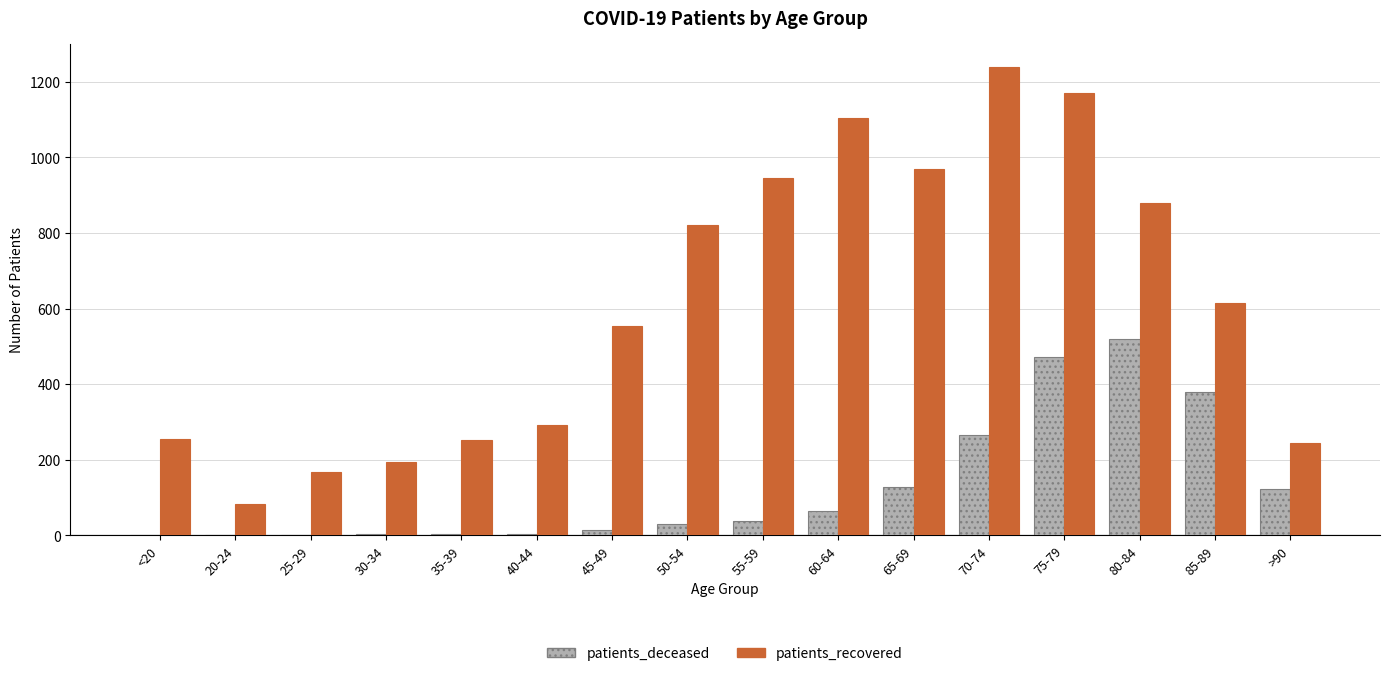

Is it true that patients_deceased equals 180 at >90?

False